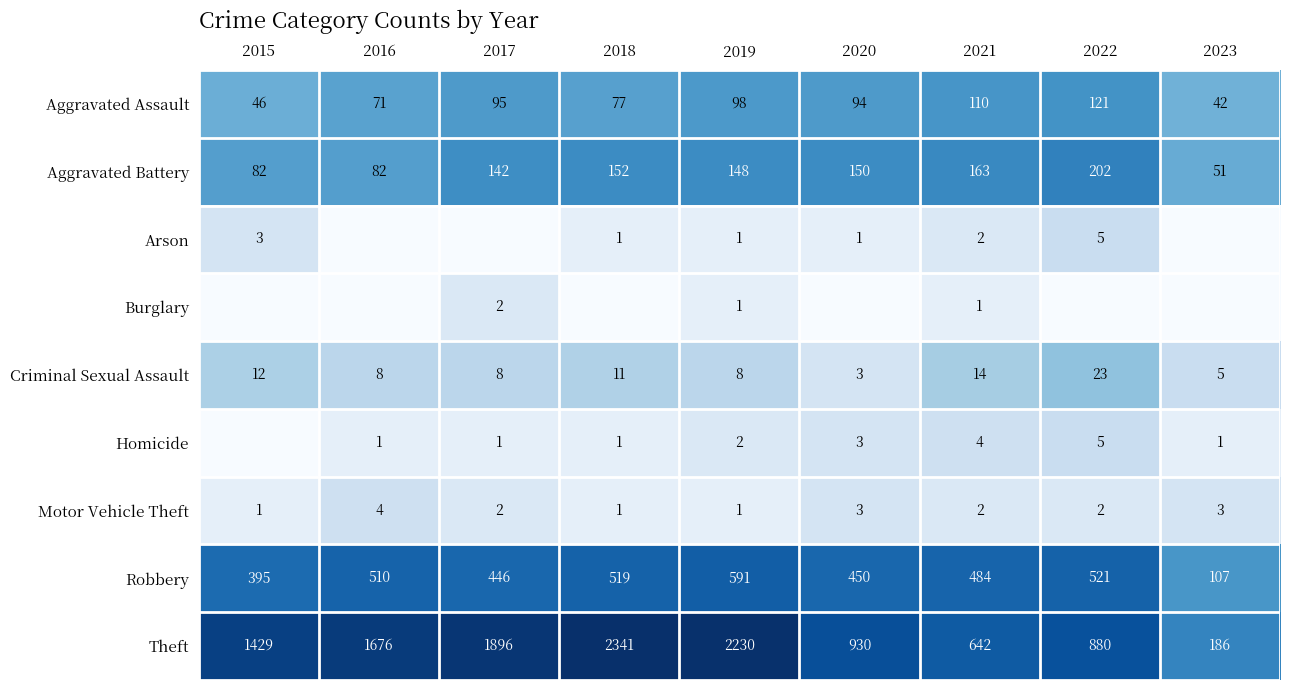

Which category has the lowest value in the Aggravated Assault series?

2023